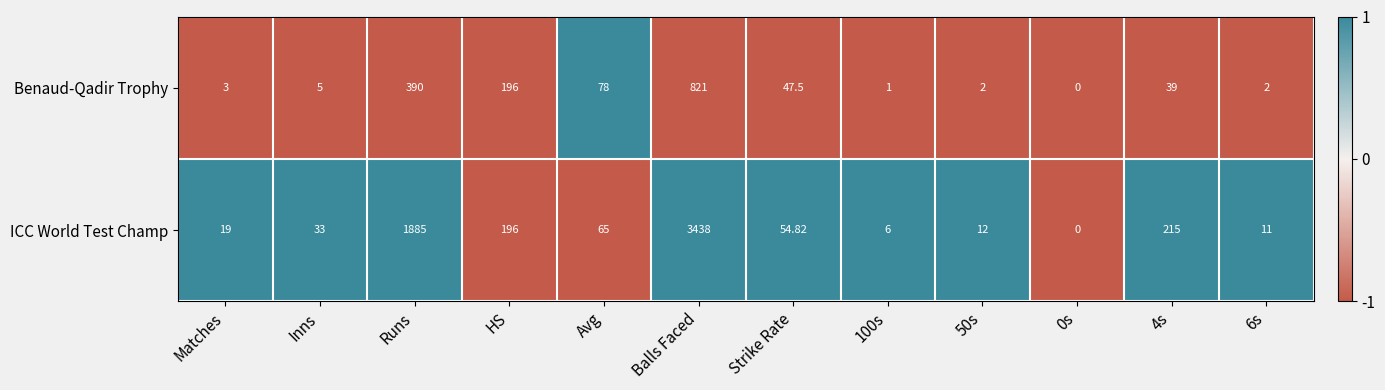

Where does the Benaud-Qadir Trophy series first go above 39?

Runs